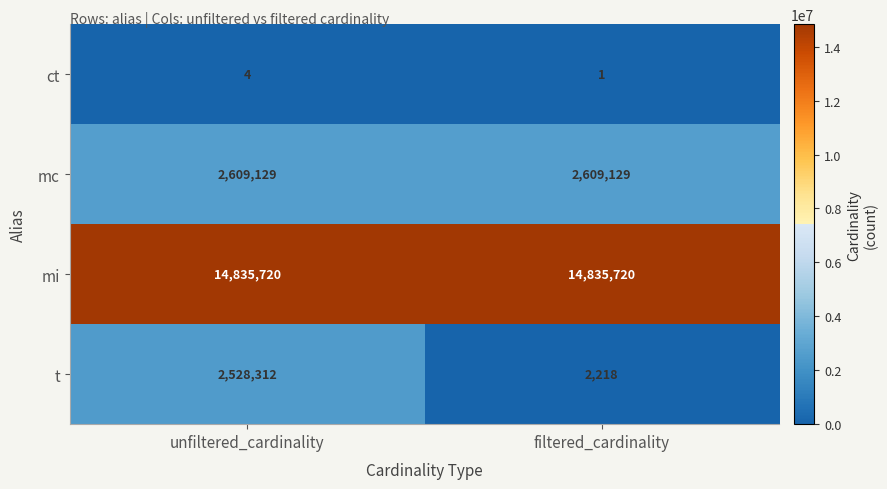

At which label is ct closest to 2?

filtered_cardinality